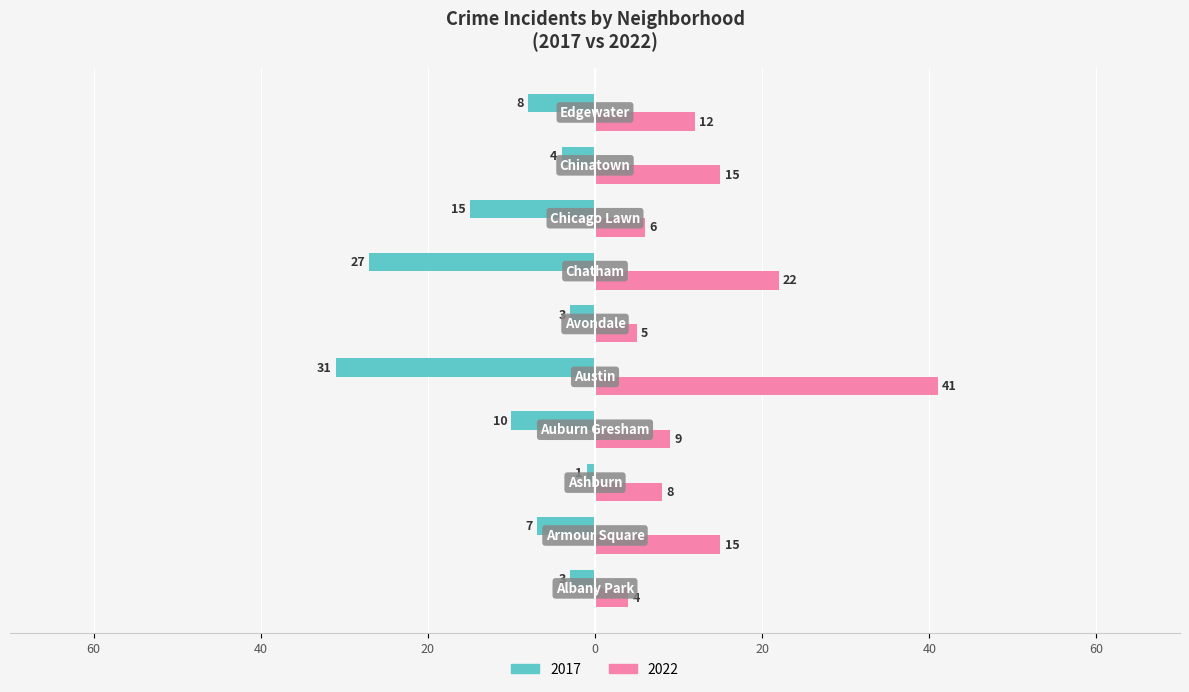

What are all the series names shown in the legend?

2017, 2022